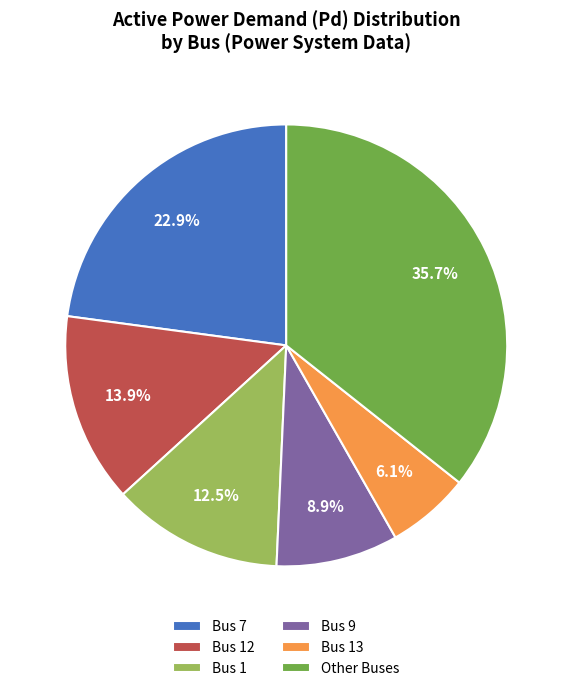

Does any single category account for the majority?

No